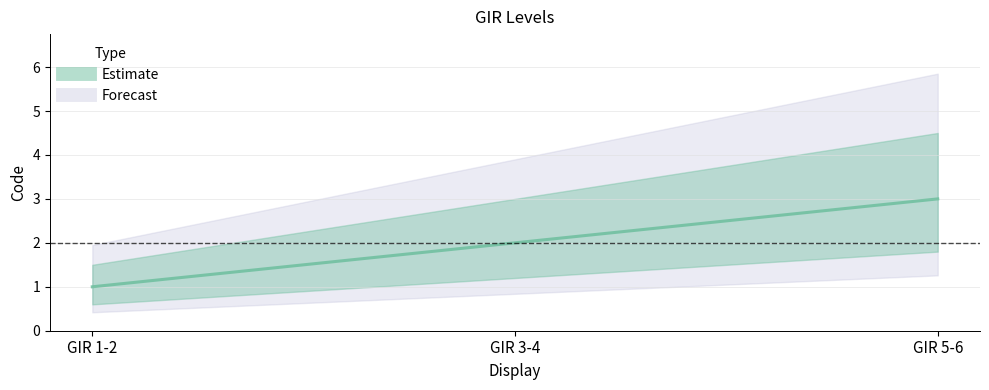

At which category does the chart reach its minimum across all series?

GIR 1-2